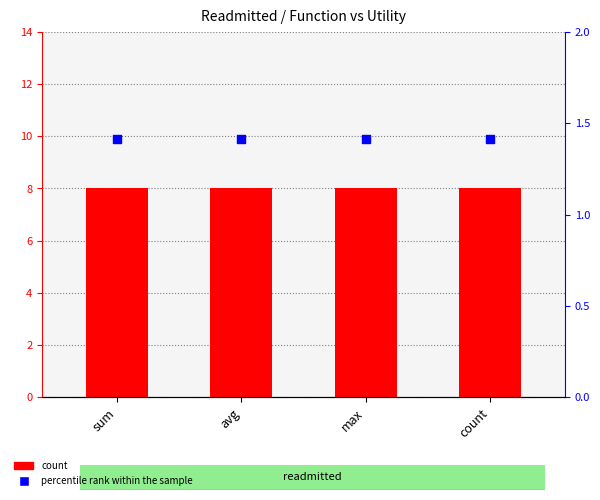

Is the value of count at max greater than the value of percentile rank within the sample at sum?

Yes